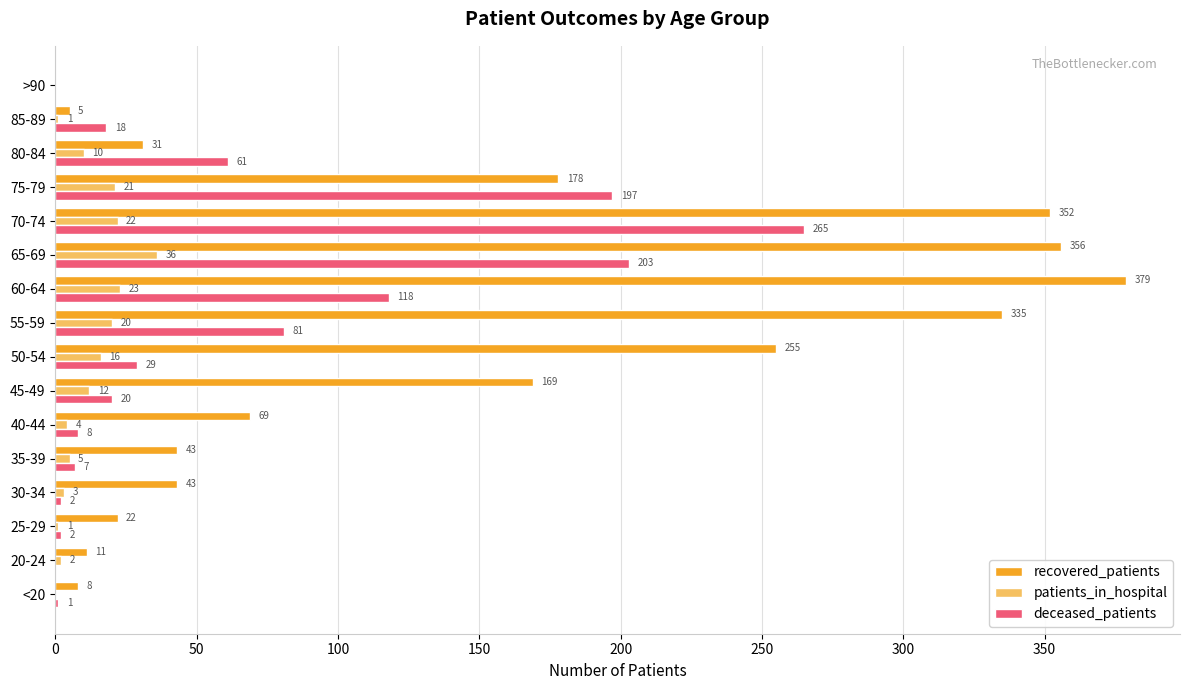

At which label is recovered_patients closest to 189?

75-79